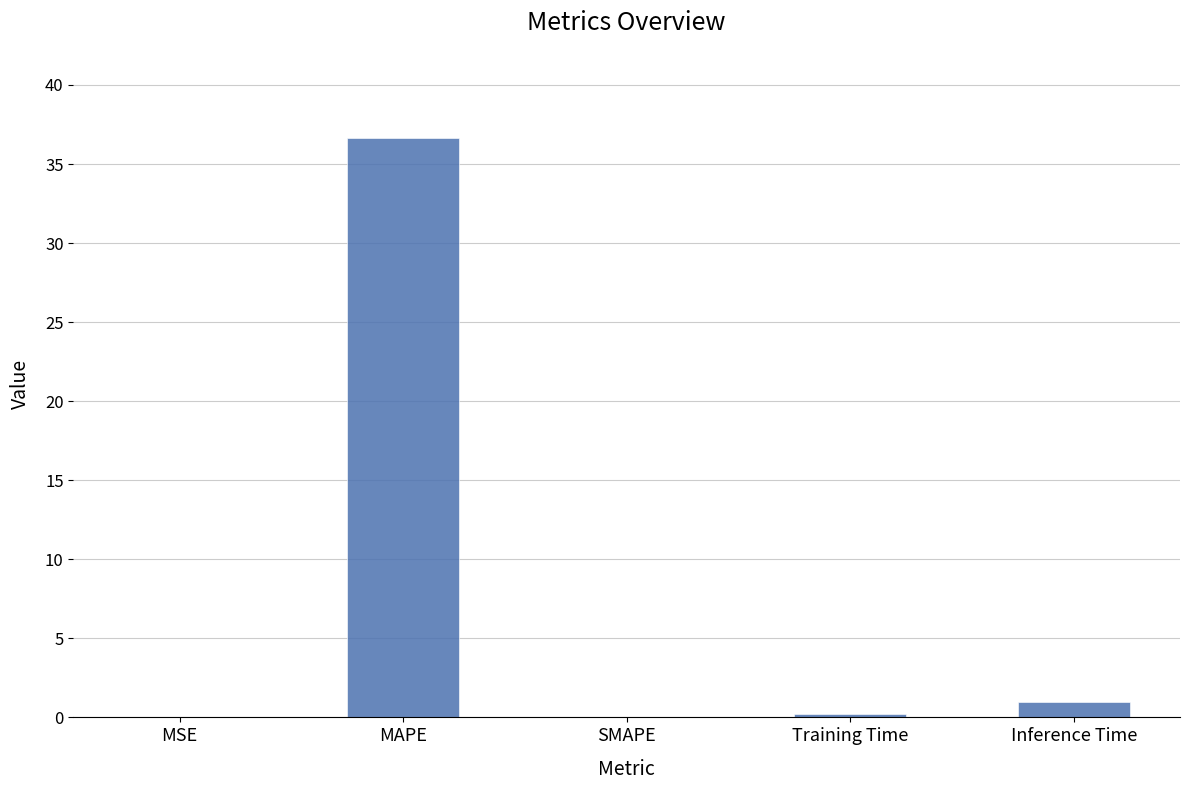

What is the average value?

7.6